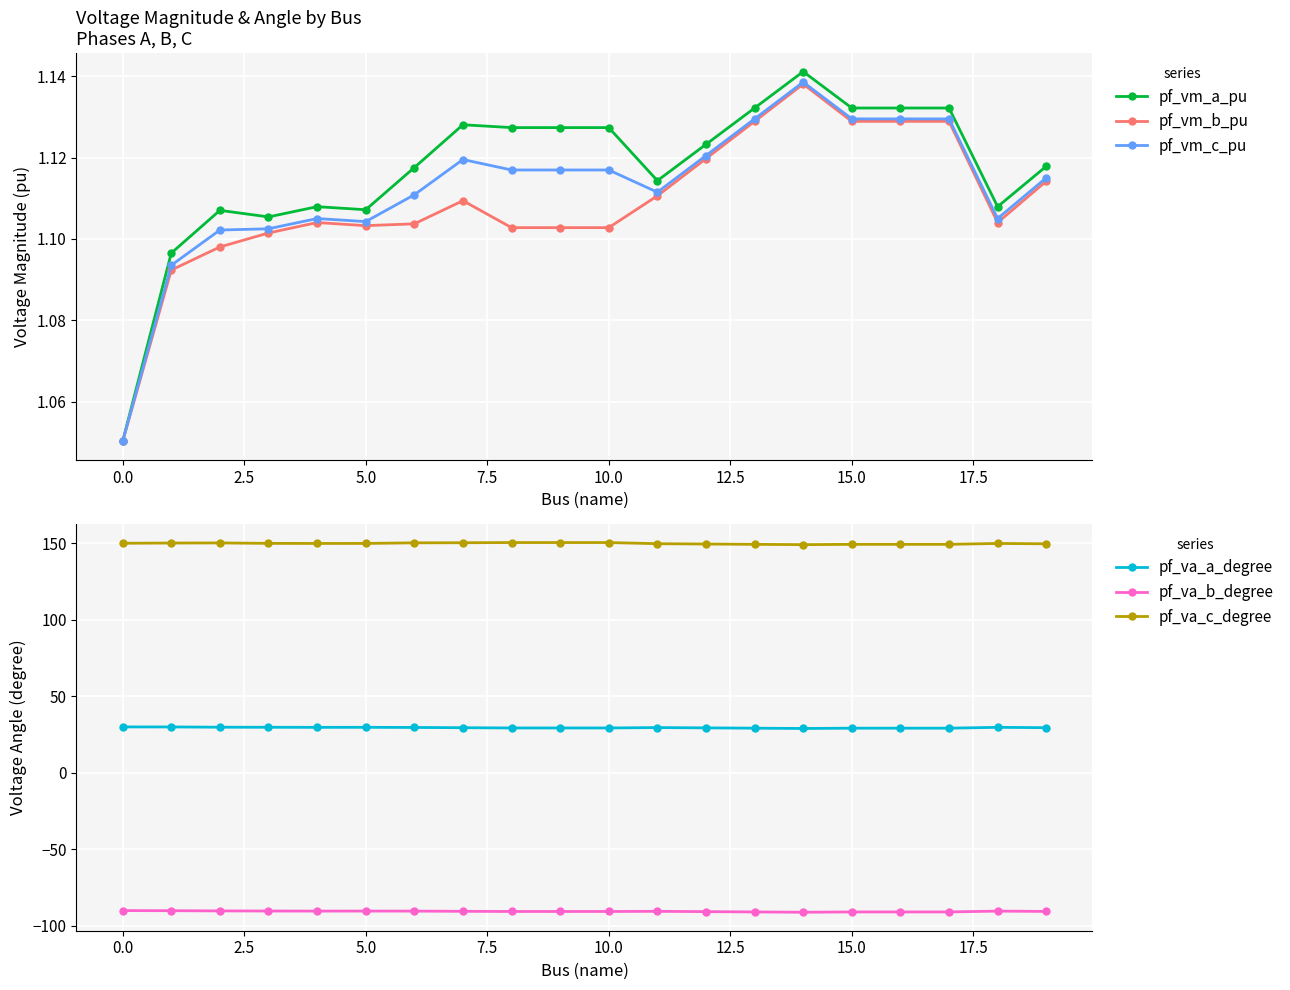

How many pf_vm_a_pu values are between 1 and 2?

20